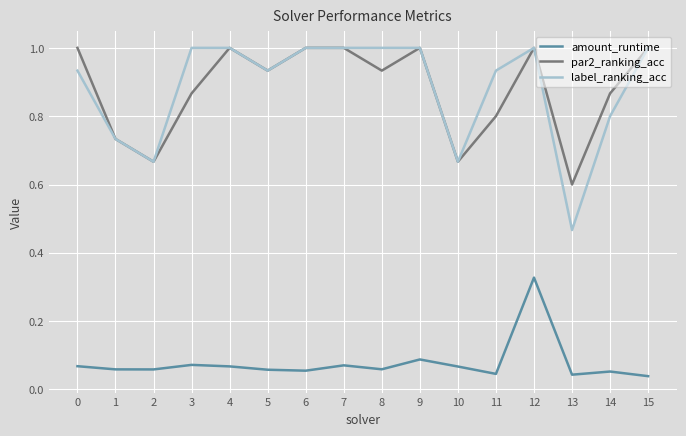

Is the value of par2_ranking_acc at 12 greater than the value of amount_runtime at 1?

Yes